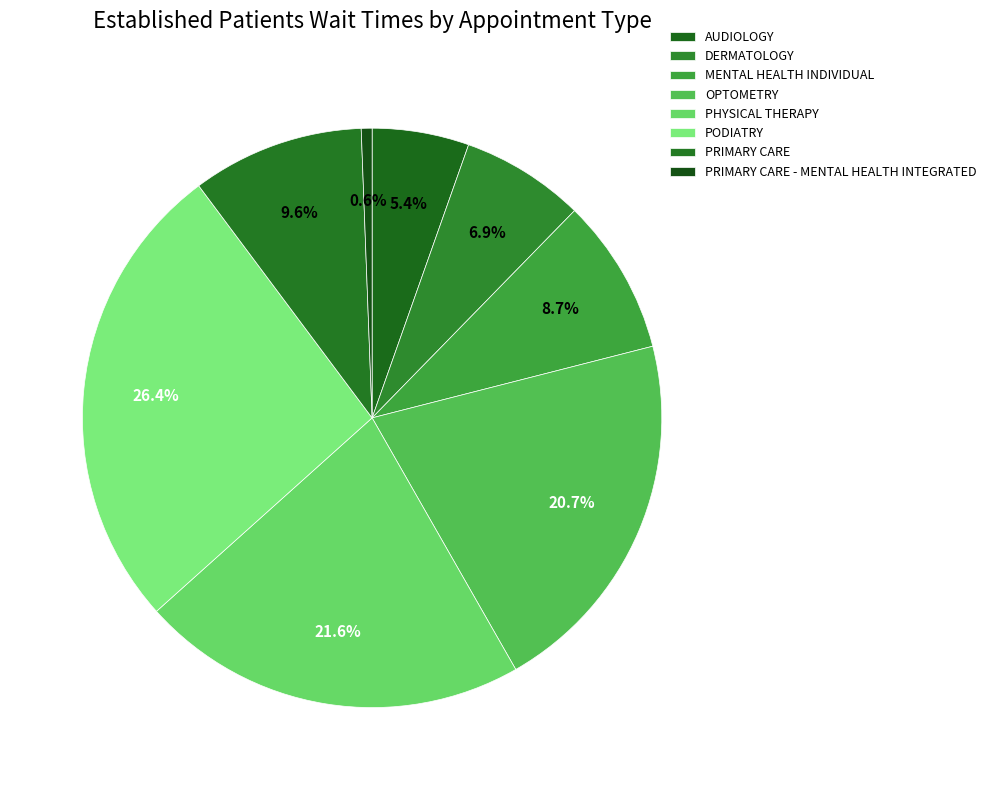

Count the number of slices in the pie.

8